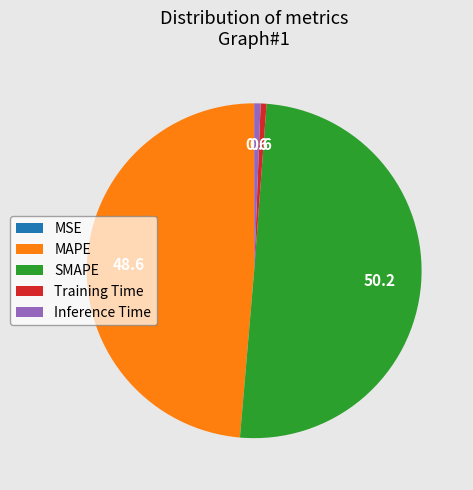

True or false: SMAPE accounts for 50% of the total.

True